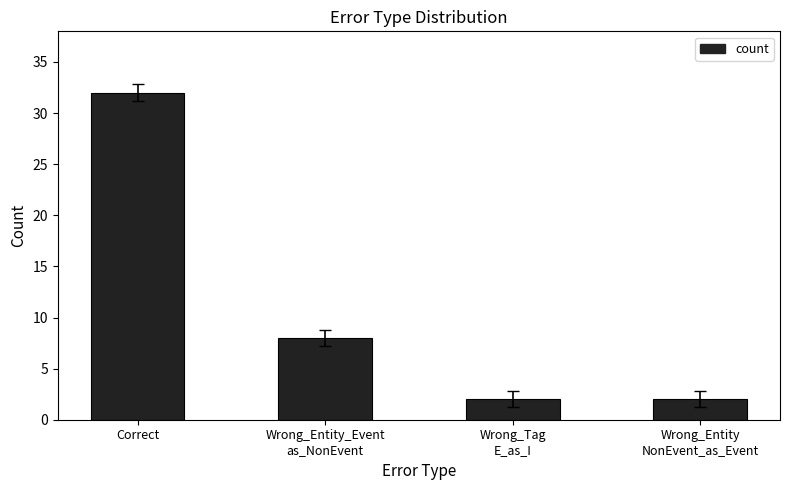

True or false: the data shows 8 at Wrong_Entity_Event
as_NonEvent.

True